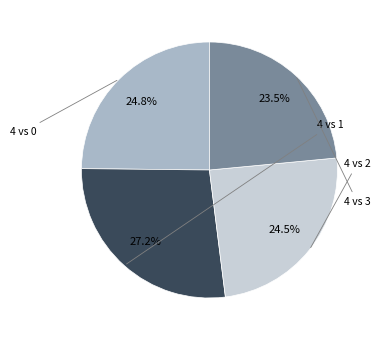

Count the number of slices in the pie.

4